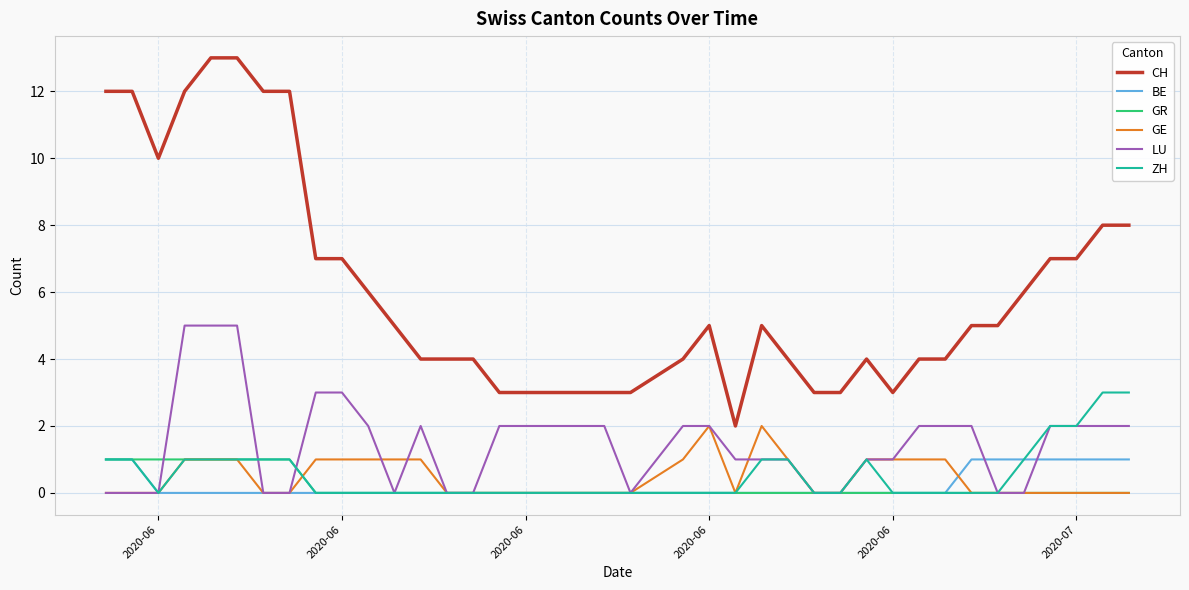

True or false: LU and CH intersect in this chart.

False